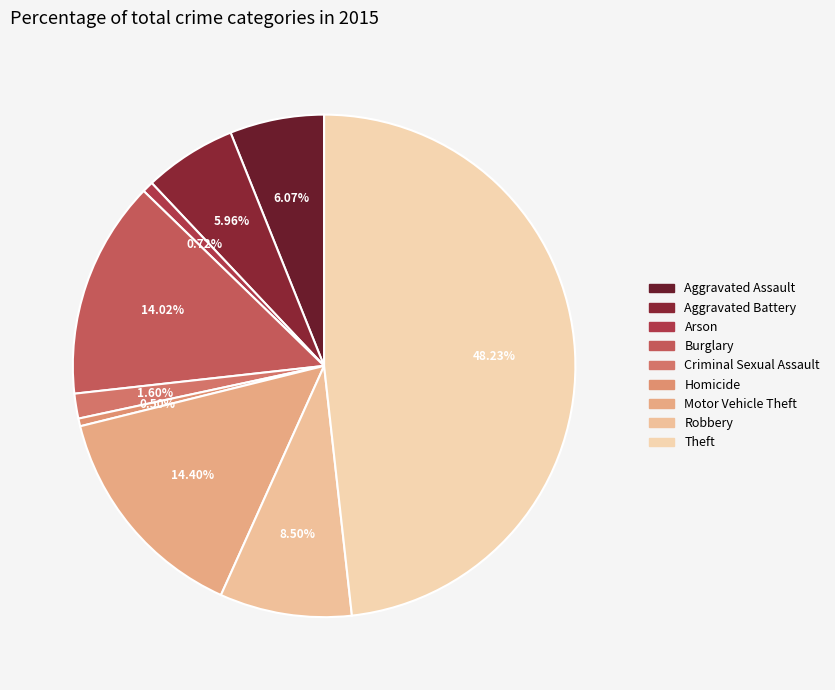

Rank the categories by value from lowest to highest.

Homicide, Arson, Criminal Sexual Assault, Aggravated Battery, Aggravated Assault, Robbery, Burglary, Motor Vehicle Theft, Theft